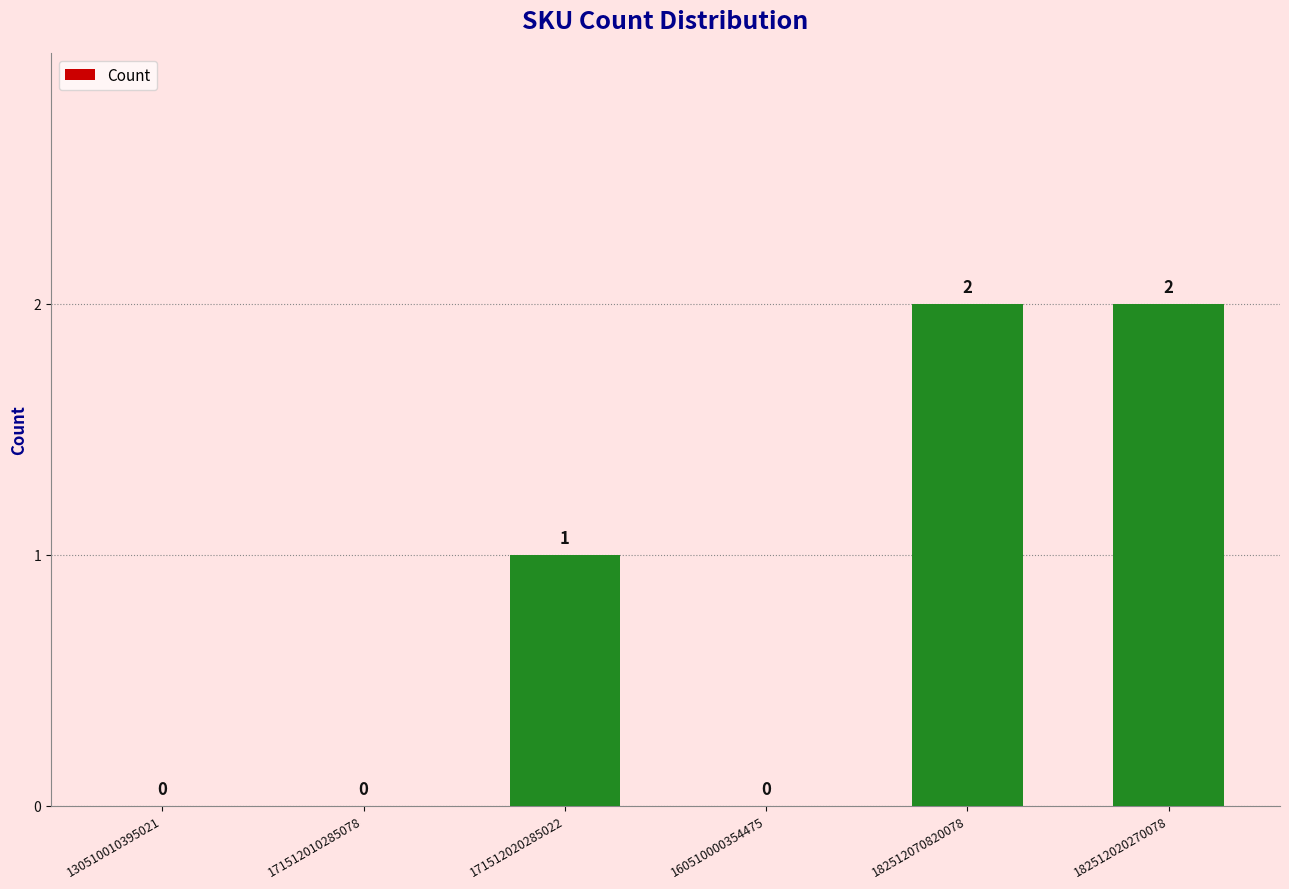

What is the average value?

1